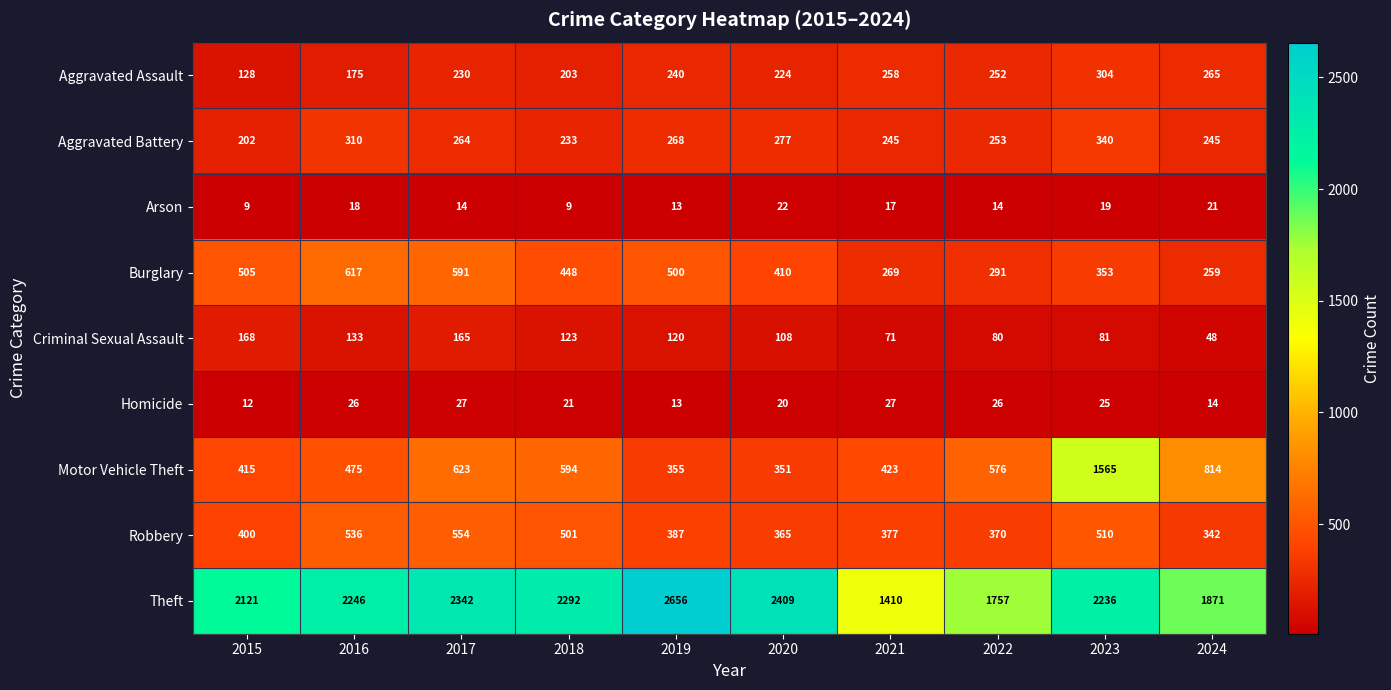

Which category has the highest value across all series?

2019